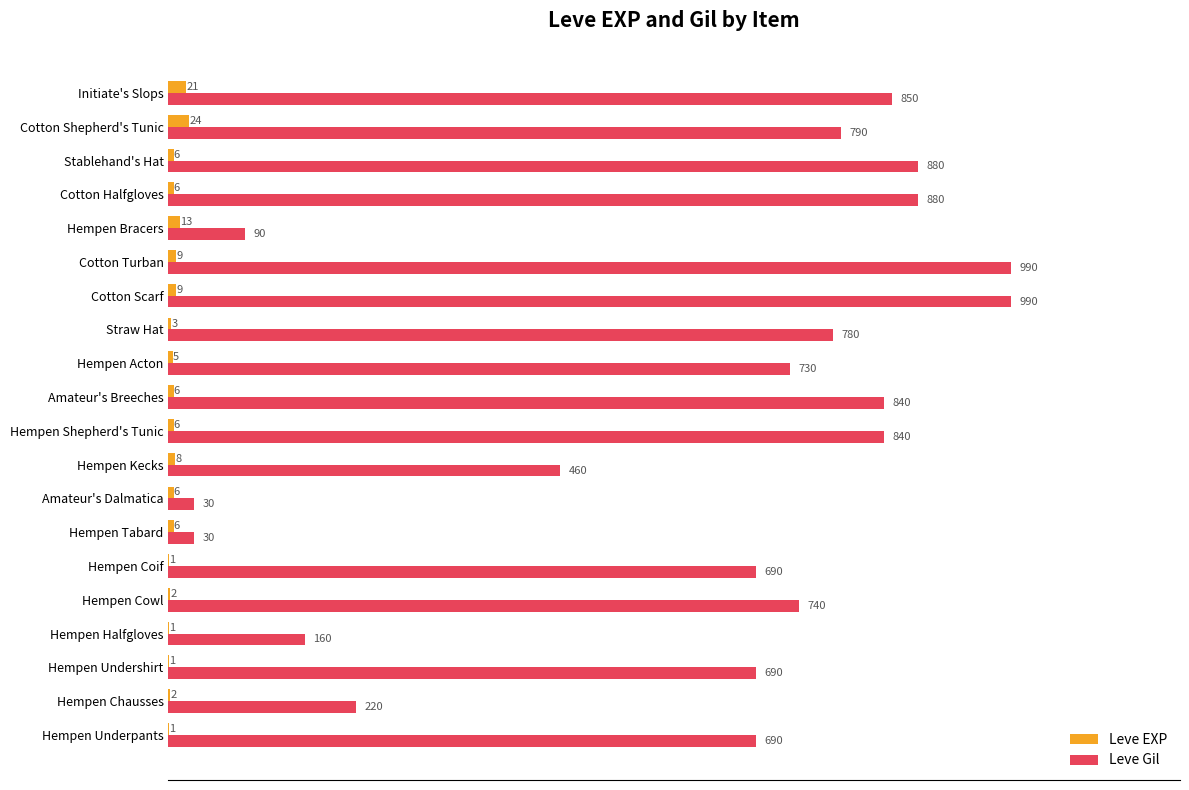

Which series has the largest total across all categories?

Leve Gil